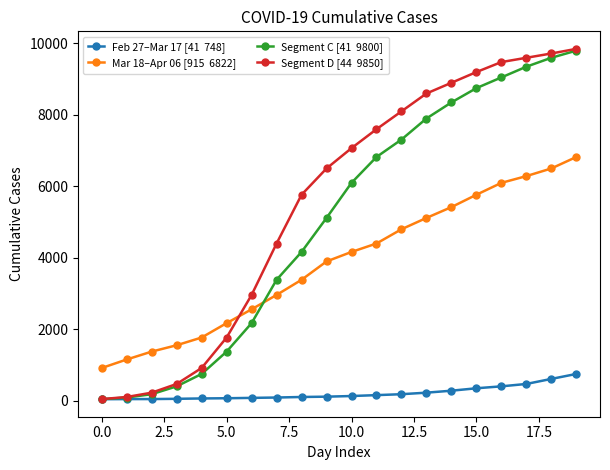

What is the maximum value shown in the chart?

9850